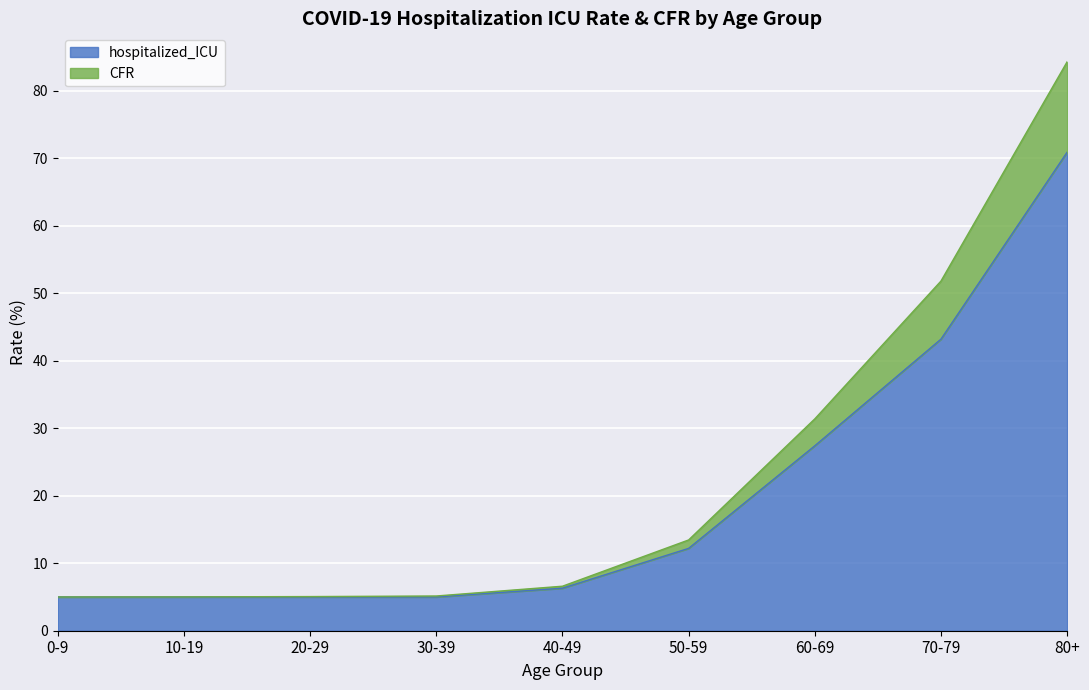

At which category is the sum across all series the highest?

80+